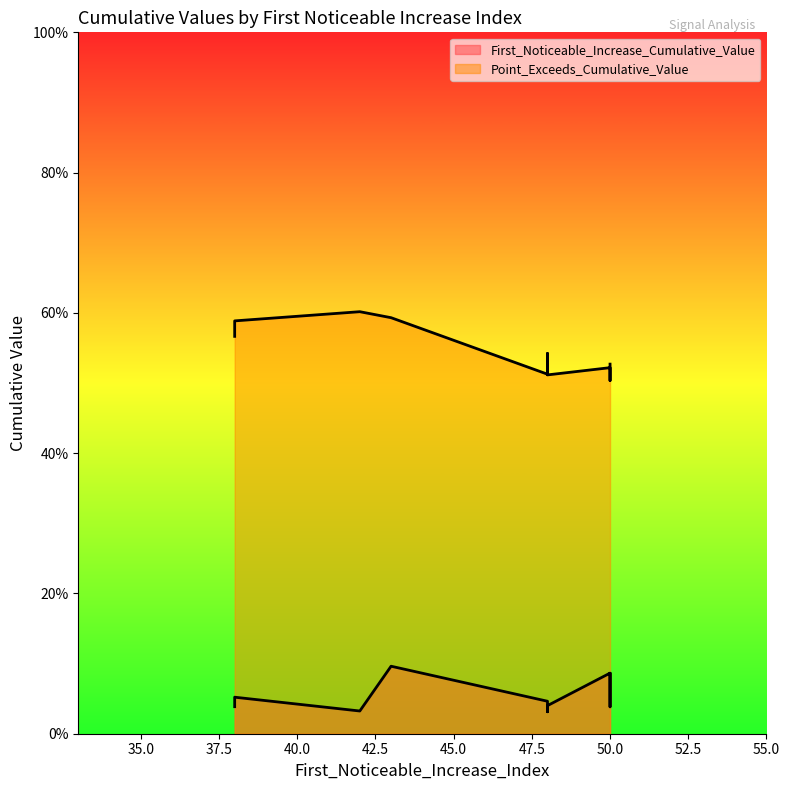

Rank the series at 43 from lowest to highest value.

First_Noticeable_Increase_Cumulative_Value, Point_Exceeds_Cumulative_Value